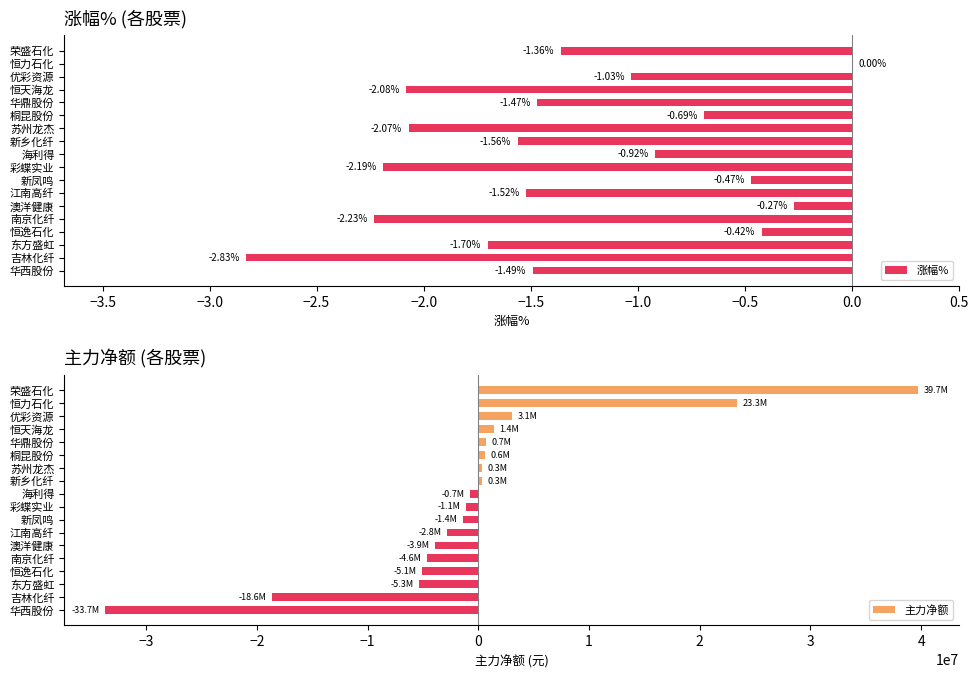

What is the maximum value for 主力净额?

39715491